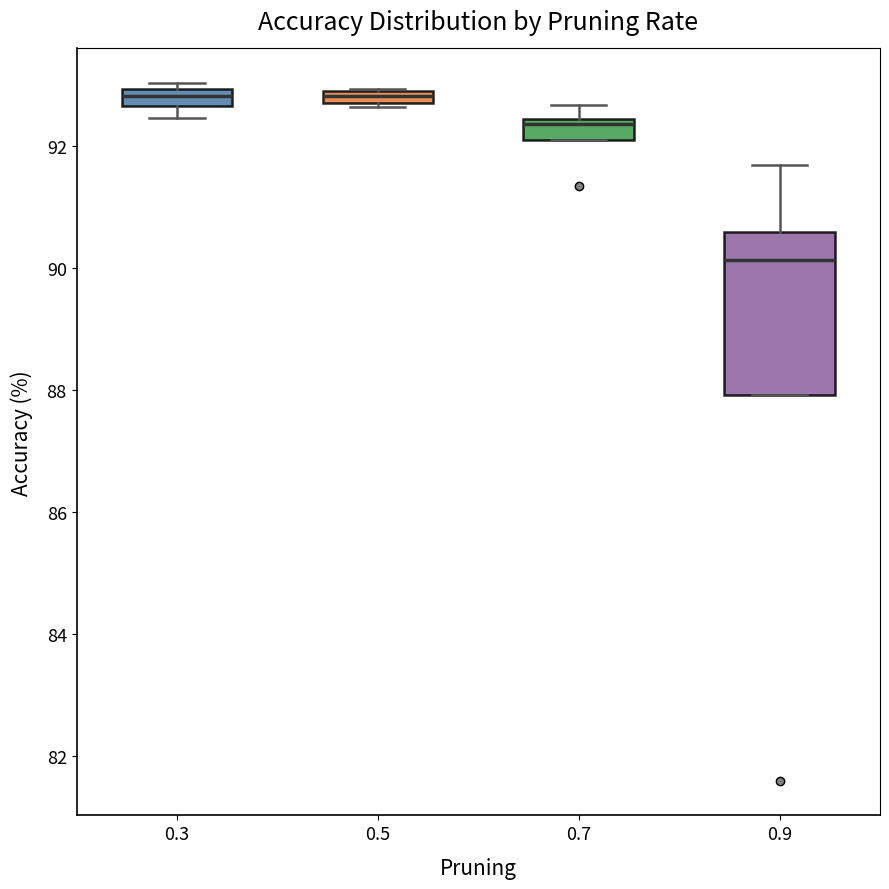

Which box's median line is the lowest?

0.9